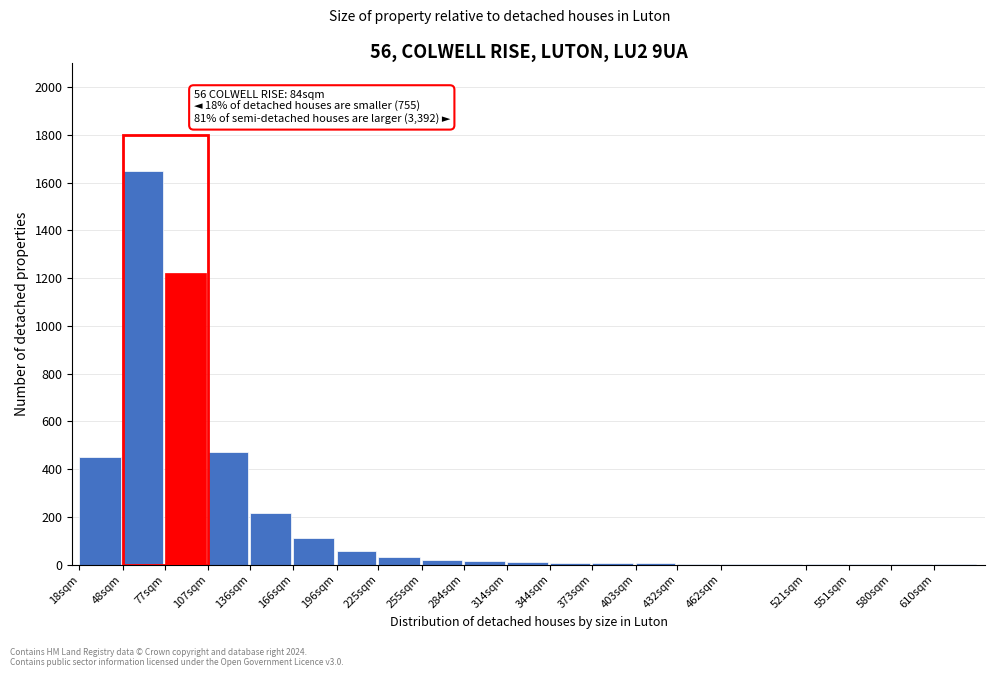

What is the maximum value shown in the chart?

1650